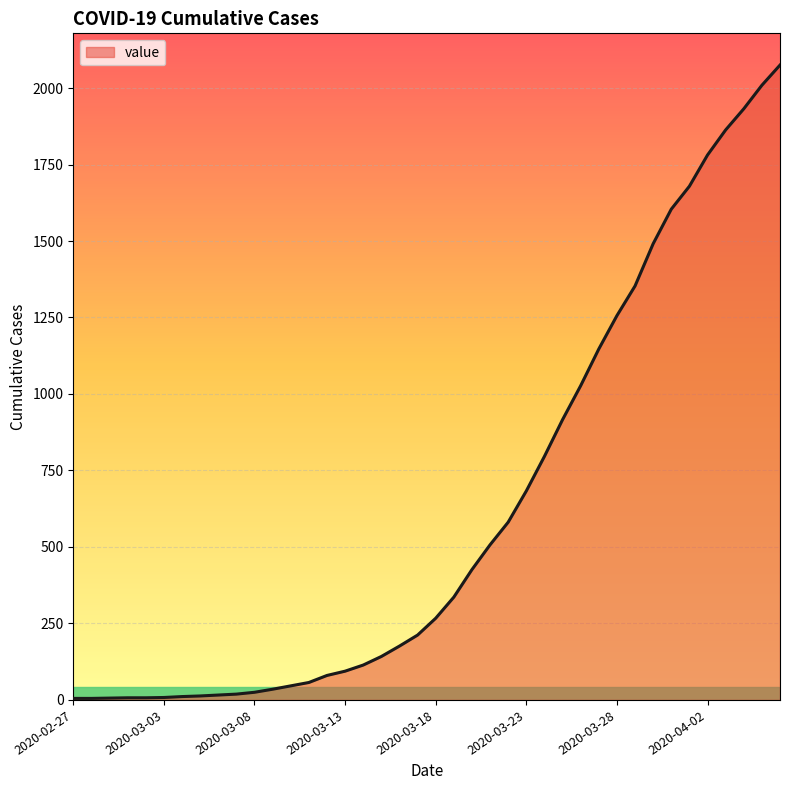

What is the maximum value shown in the chart?

2075